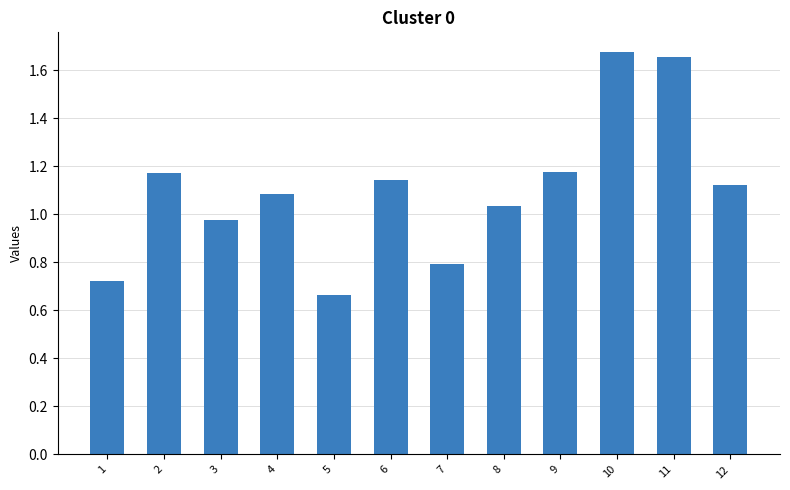

Count the number of values greater than 1.

8